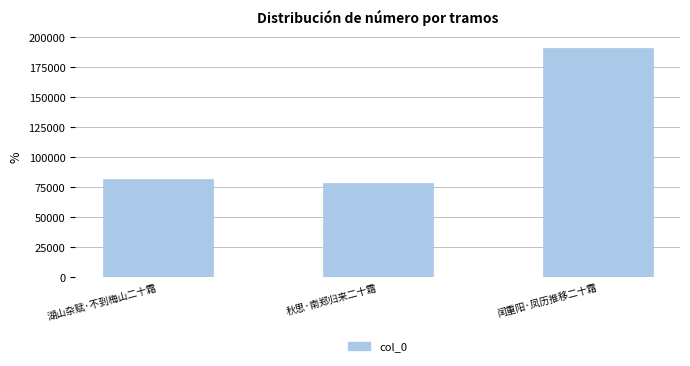

Reading left to right, extract all data points from this chart.

湖山杂赋·不到梅山二十霜=81452	秋思·南郑归来二十霜=78186	闰重阳·凤历推移二十霜=190972